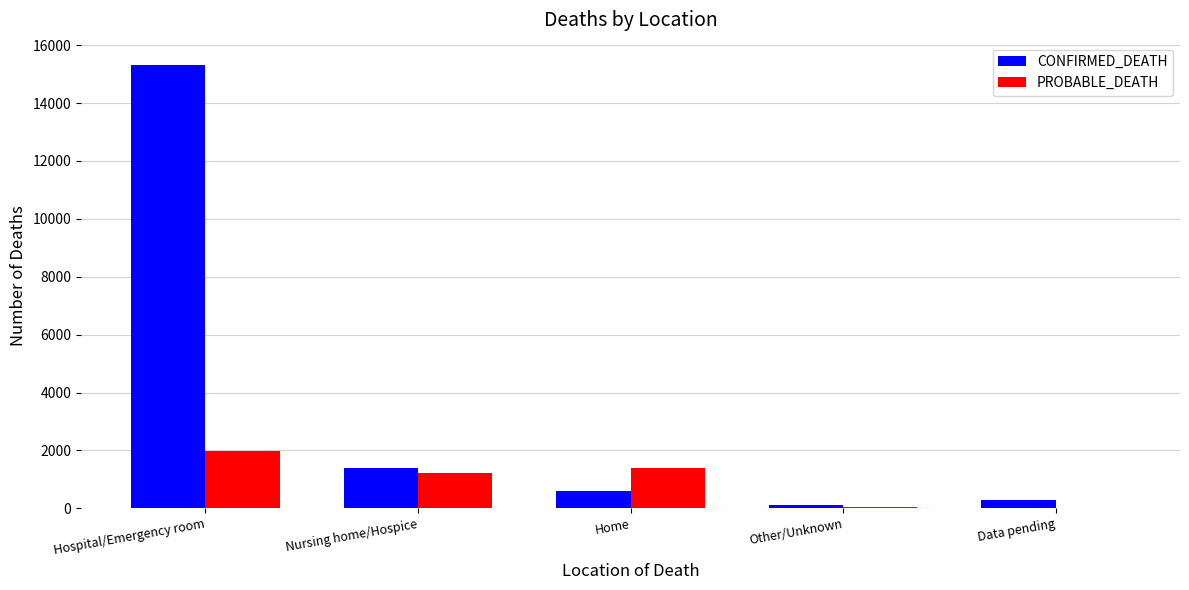

How many categories are shown in the chart?

5